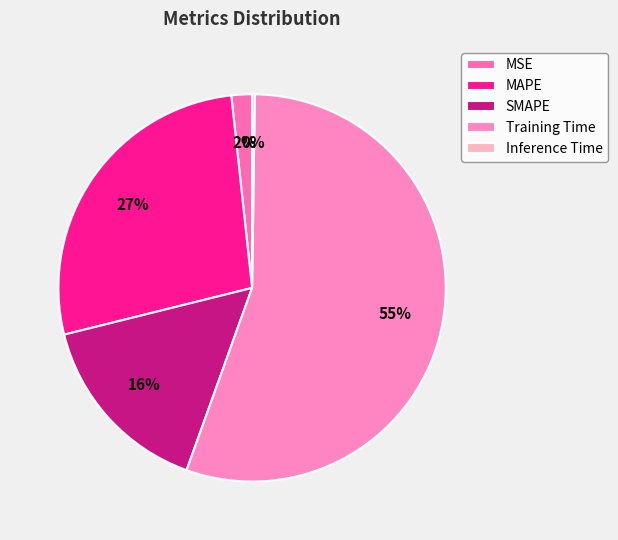

How many segments does this pie chart have?

5